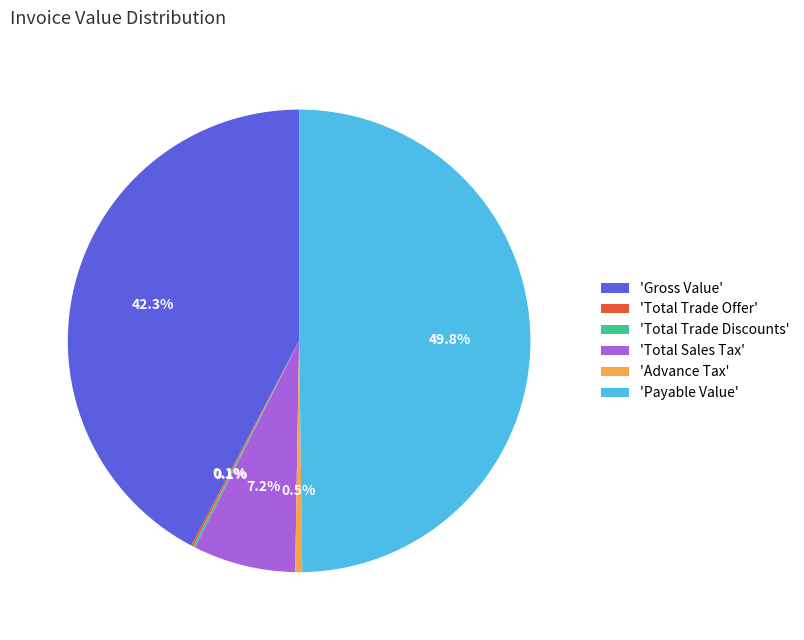

To the nearest percent, what is the average slice percentage?

17%